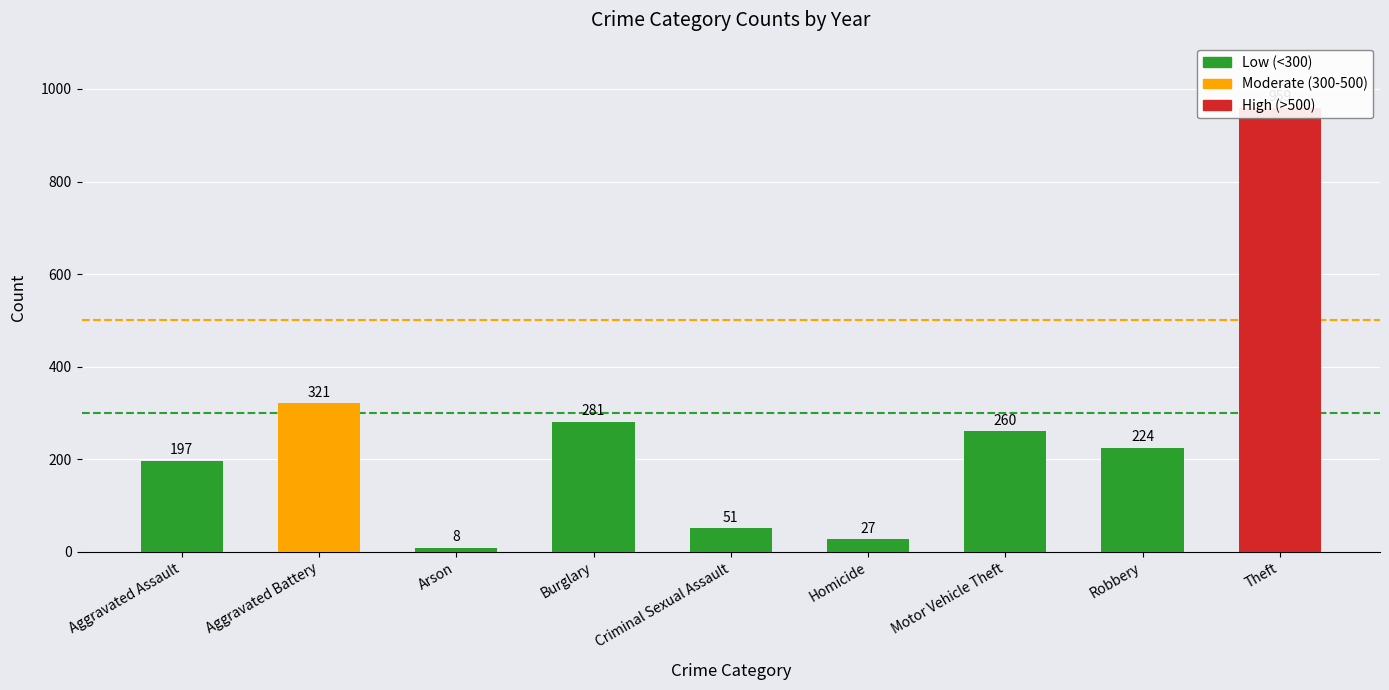

Is it true that 2020 equals 517 at 1?

False